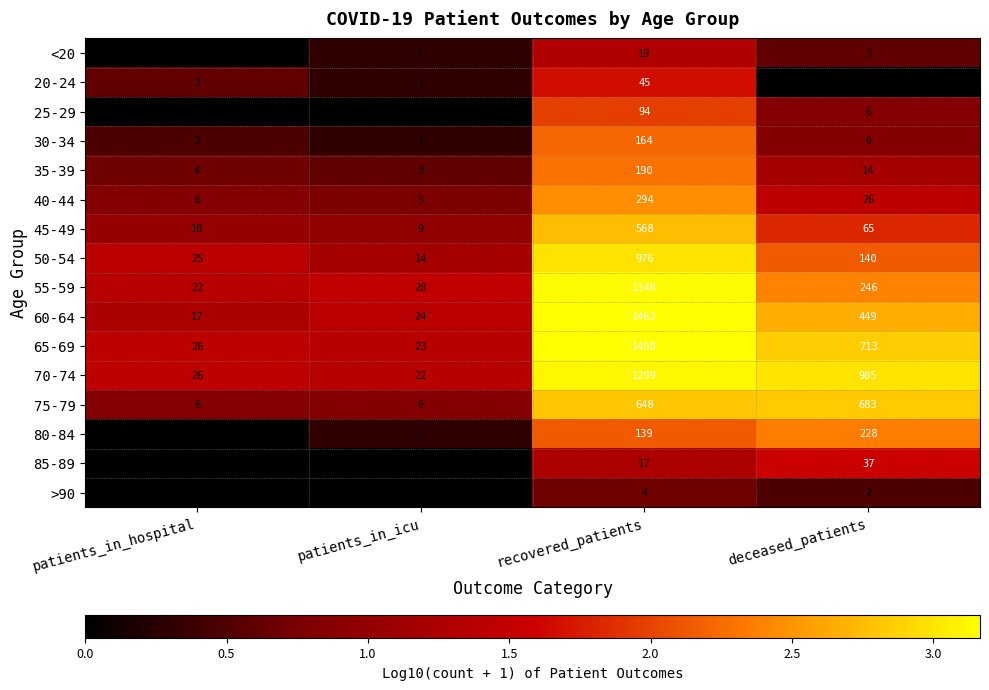

What is the difference between the second highest and second lowest values in the 40-44 series?

20